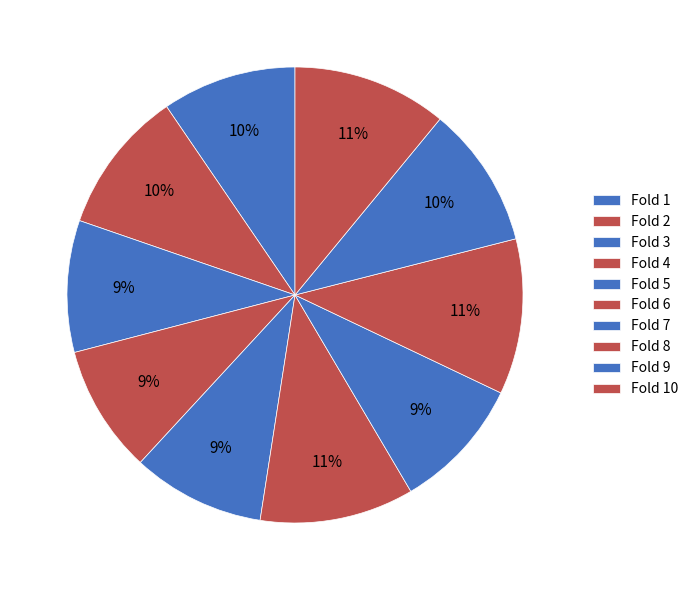

Which category has the biggest portion of the pie?

Fold 8